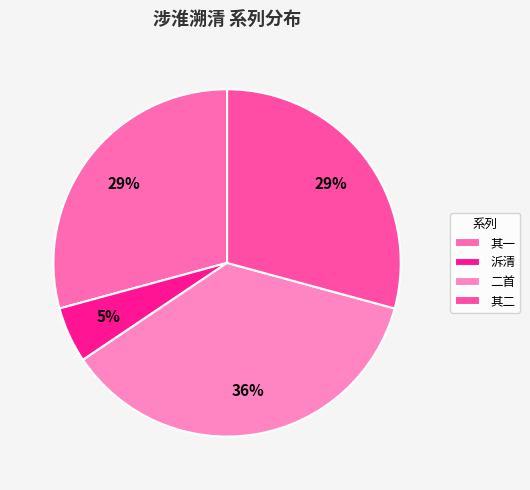

How many slices are in this pie chart?

4